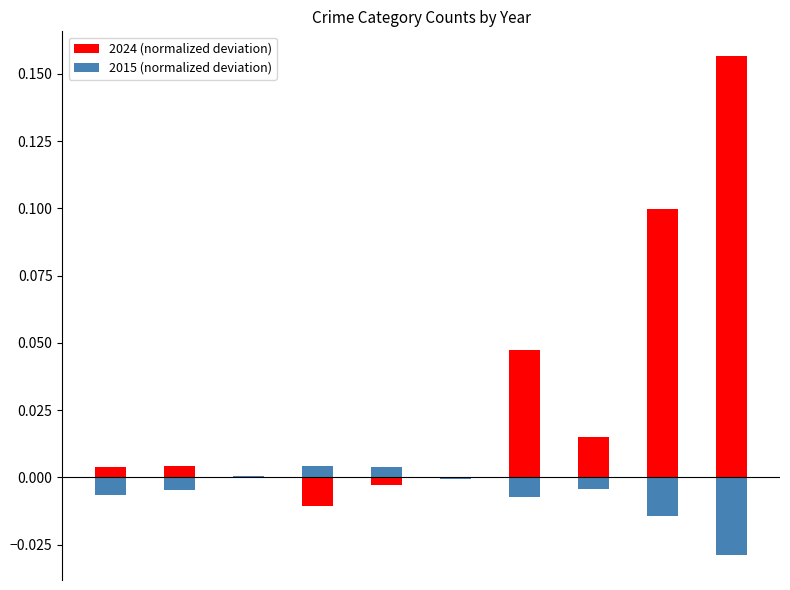

List the series in order of their overall mean, lowest first.

2015 (normalized deviation), 2024 (normalized deviation)